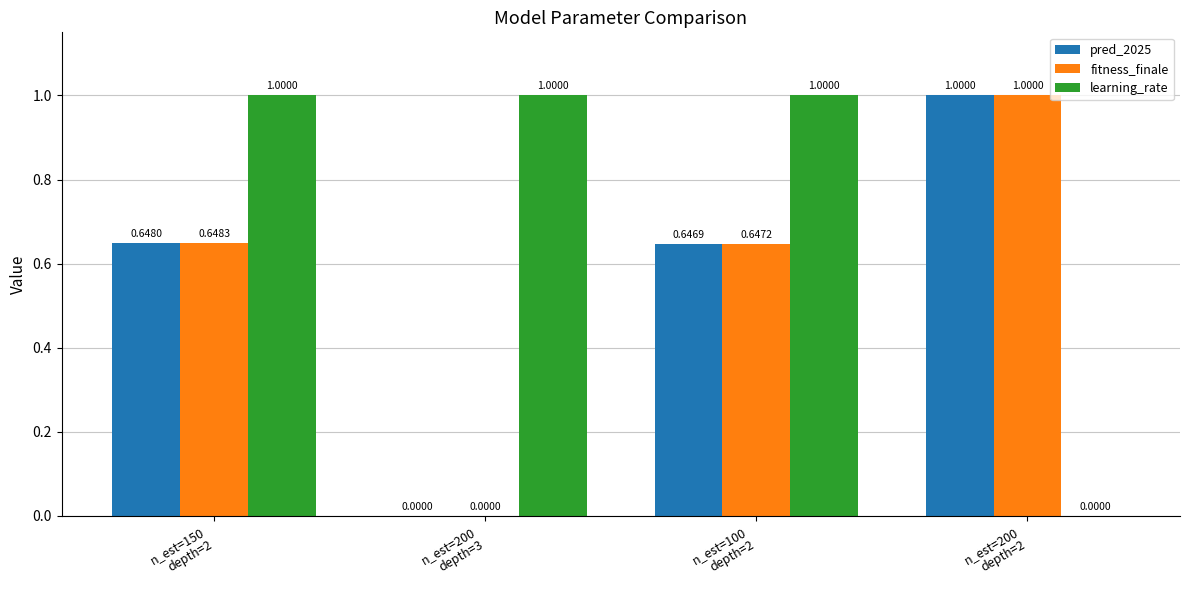

Which series has the largest total across all categories?

learning_rate